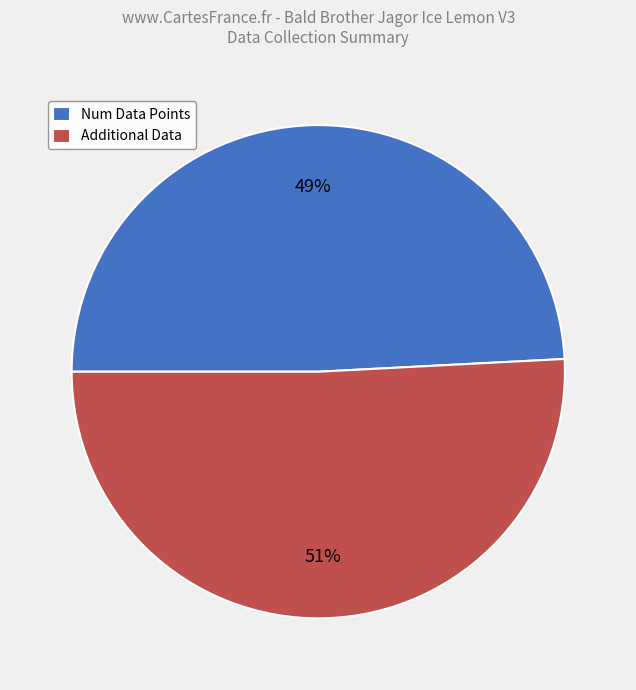

What is the ratio of the value at Additional Data to the value at Num Data Points?

1.0